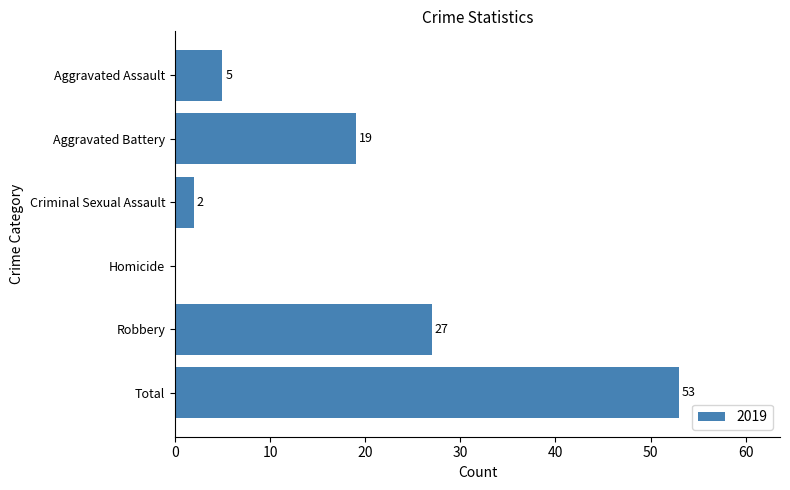

True or false: the data shows 19 at Aggravated Battery.

True